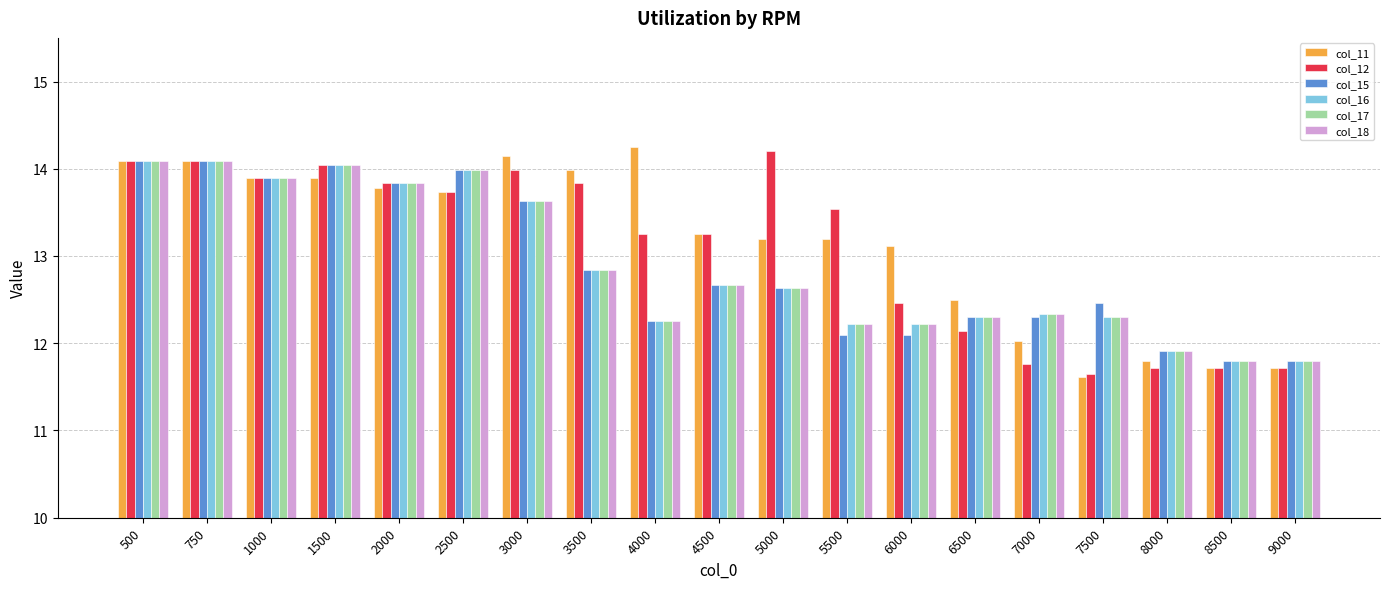

Which series has the largest total across all categories?

col_11